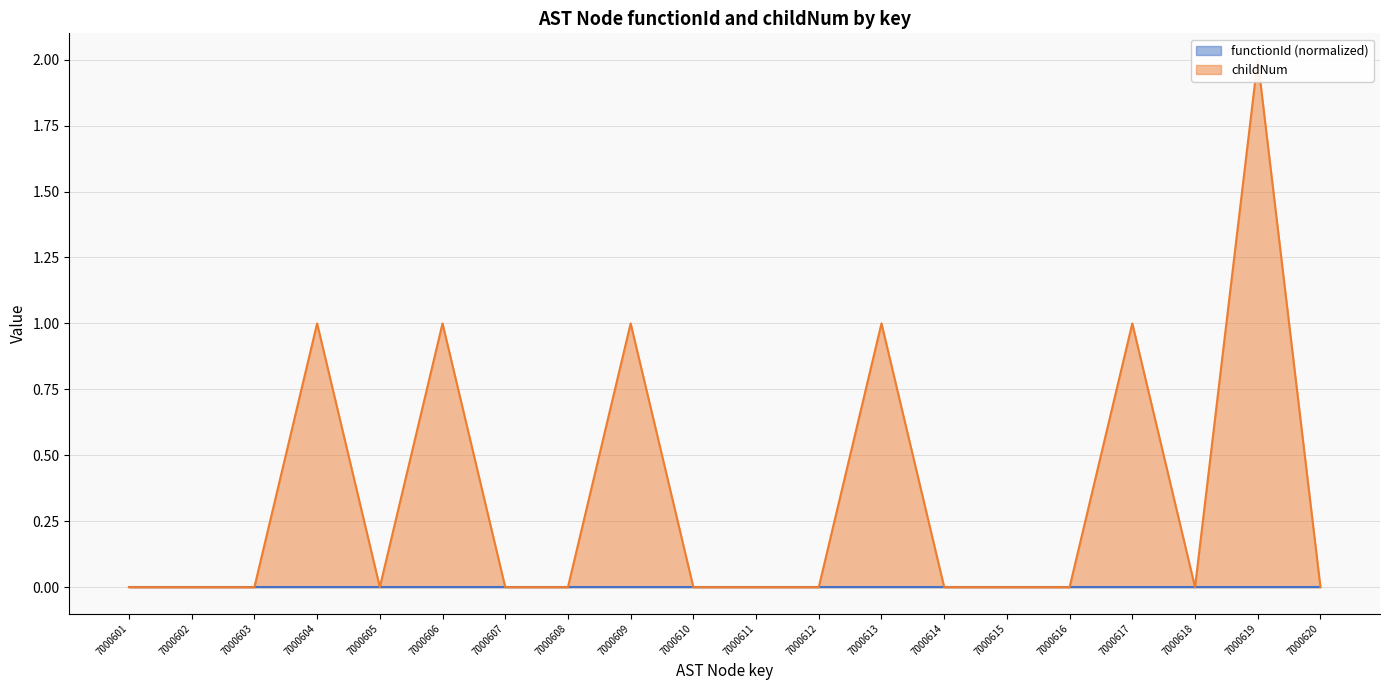

The value at 7000606 is 1. True or false?

True